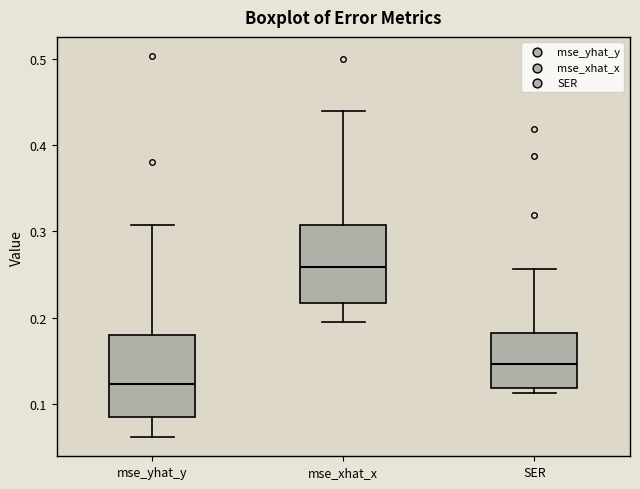

Reading left to right, read every box against the y-axis: the position of its median line, the range the box covers, and the ends of its whiskers. The values are not printed on the chart, so give them approximately, as read against the axis.

mse_yhat_y: median 0.12, box 0.09 to 0.18, whiskers 0.06 to 0.31
mse_xhat_x: median 0.26, box 0.22 to 0.31, whiskers 0.20 to 0.44
SER: median 0.15, box 0.12 to 0.18, whiskers 0.11 to 0.26